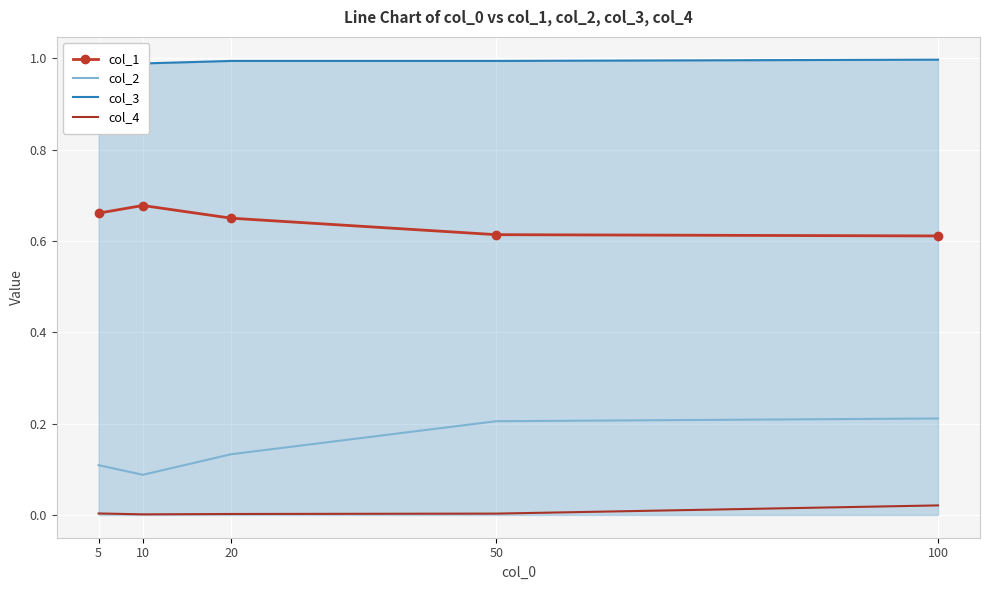

True or false: col_2 has more than 1 interior local peaks.

False